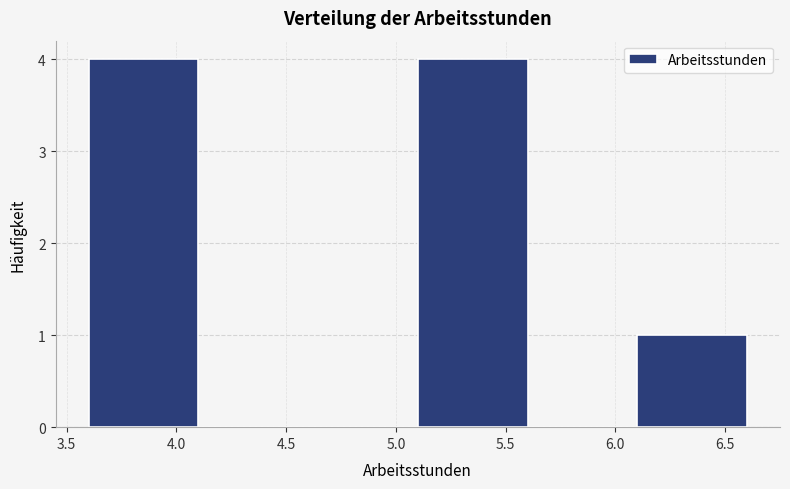

How tall is the bar that spans 5.1 to 5.6 on the x-axis? The values are not printed on the chart, so give them approximately, as read against the axis.

4